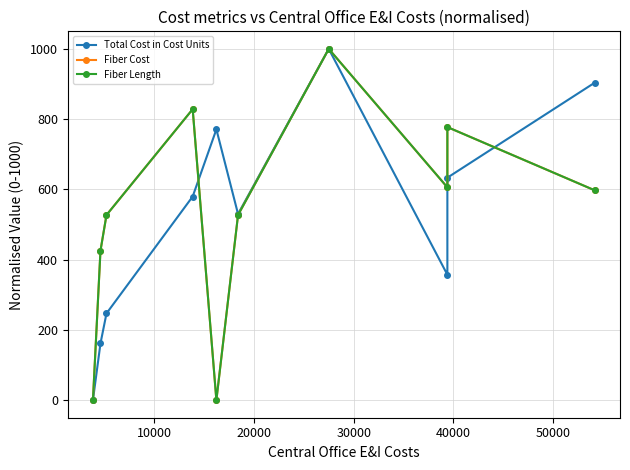

What is the difference between the maximum and minimum values in the Fiber Length series?

1000.0